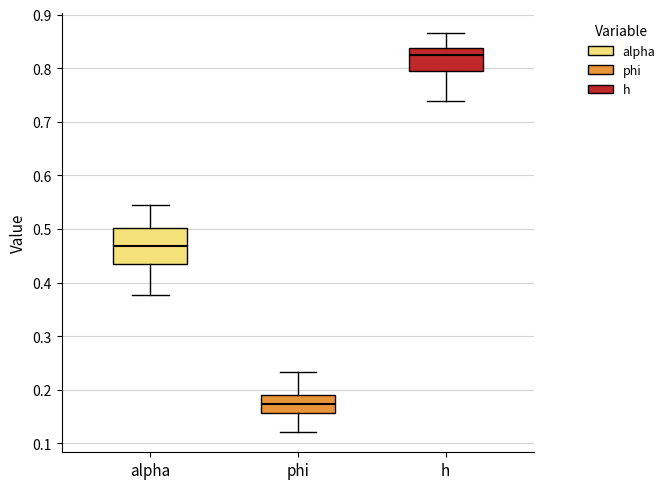

Reading left to right, read every box against the y-axis: the position of its median line, the range the box covers, and the ends of its whiskers. The values are not printed on the chart, so give them approximately, as read against the axis.

alpha: median 0.47, box 0.43 to 0.50, whiskers 0.38 to 0.55
phi: median 0.17, box 0.16 to 0.19, whiskers 0.12 to 0.23
h: median 0.83, box 0.80 to 0.84, whiskers 0.74 to 0.87